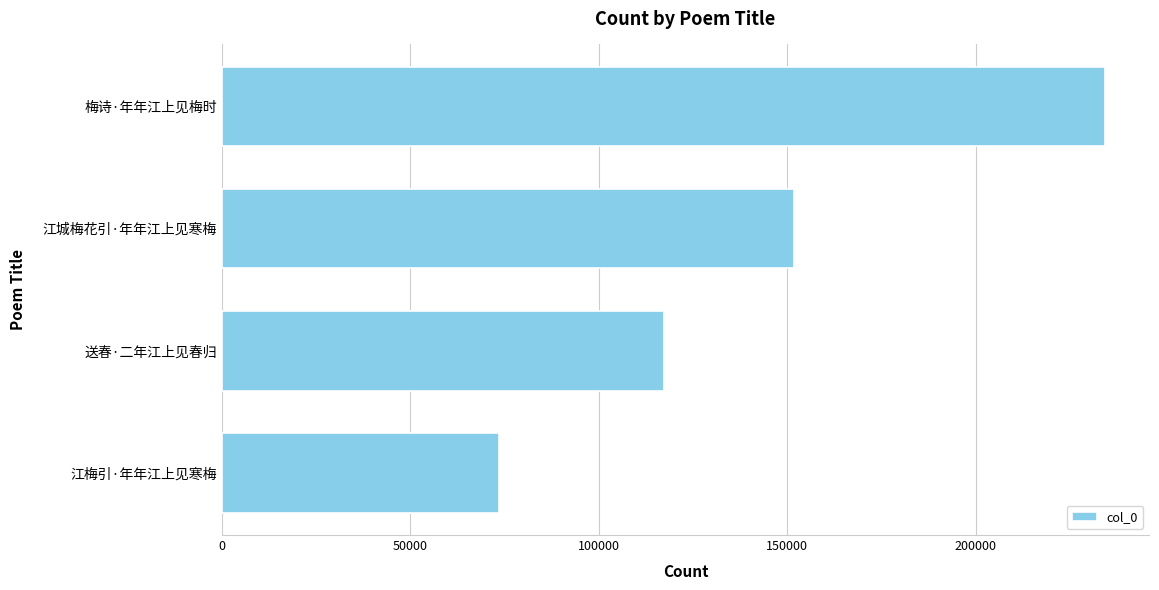

List the labels in order of value, largest first.

梅诗·年年江上见梅时, 江城梅花引·年年江上见寒梅, 送春·二年江上见春归, 江梅引·年年江上见寒梅